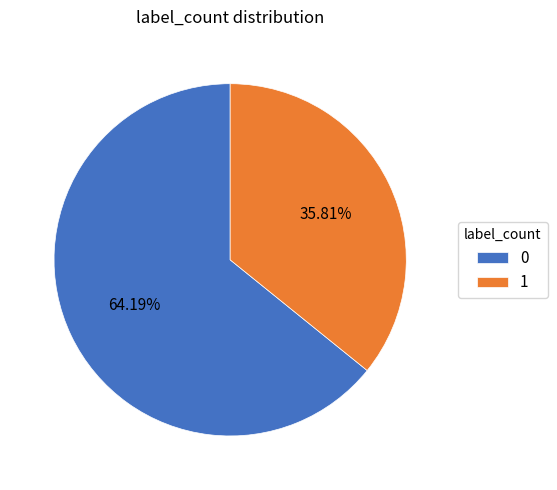

What is the smallest slice in the pie chart?

1